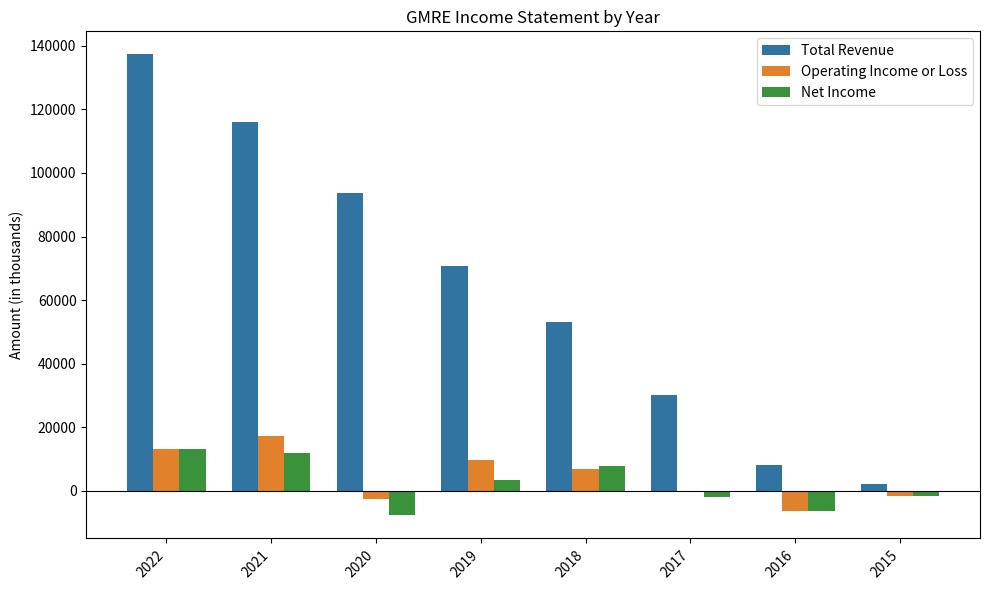

Which series changed the most between 2022 and 2018?

Total Revenue